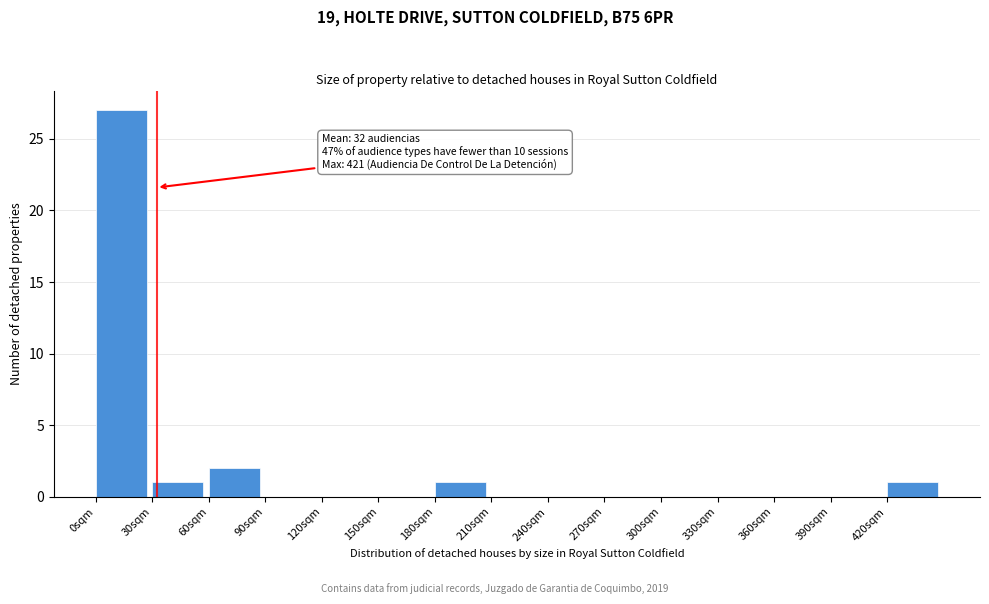

Over which range of the x-axis is the bar tallest?

0 to 30